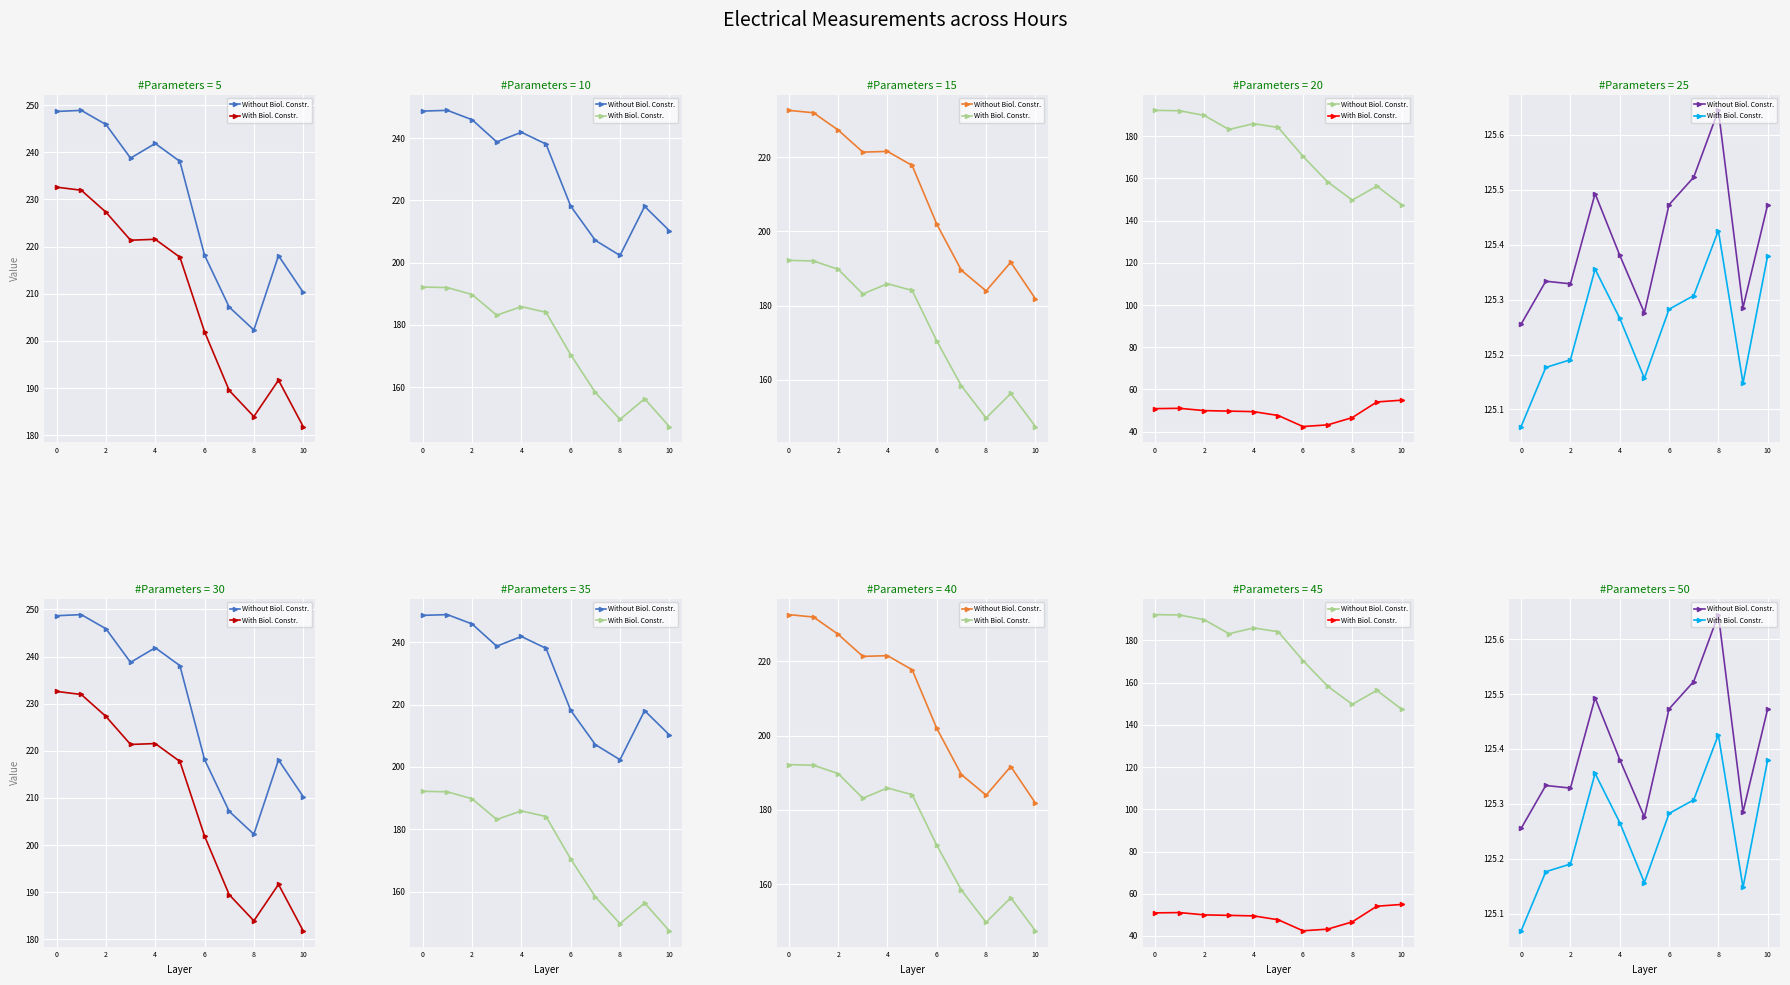

How many lines are shown in the chart?

2